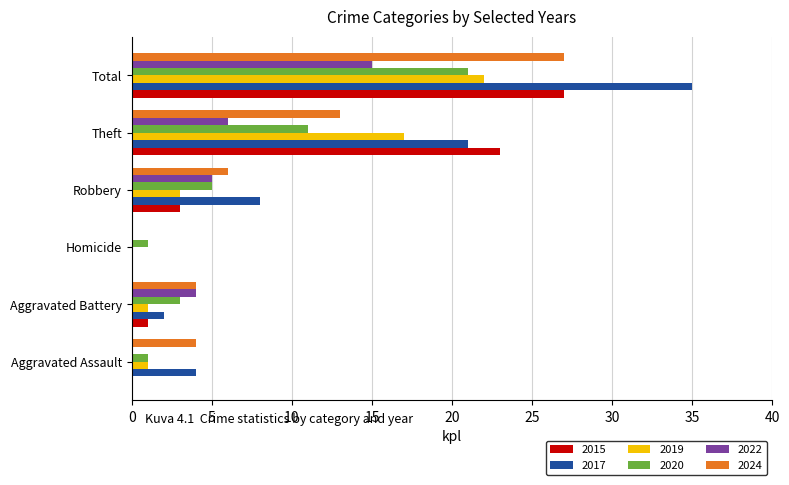

Between Homicide and Total, which series saw the biggest shift?

2017